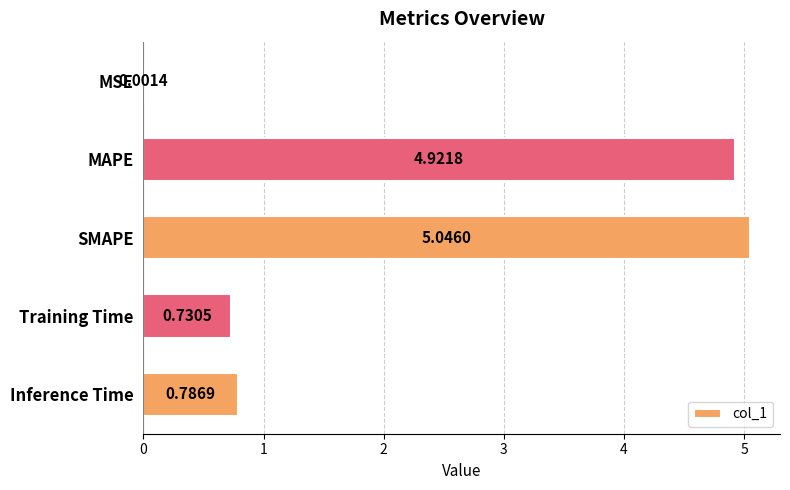

What is the change in value from MSE to Inference Time?

+0.8